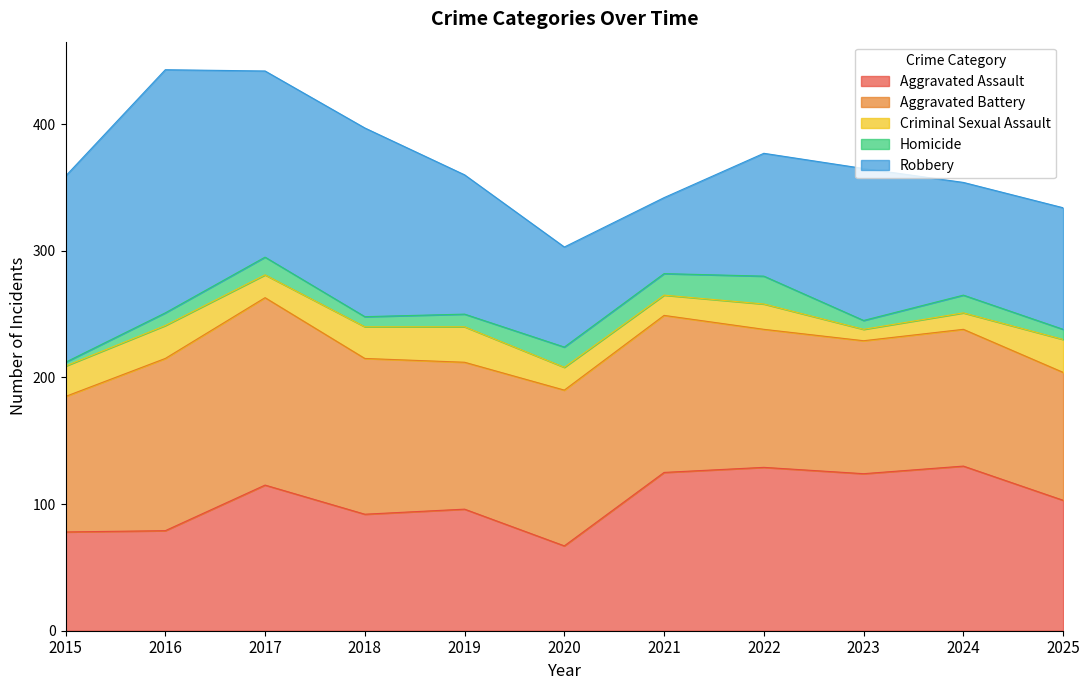

List the series in order of their peak value, lowest first.

Homicide, Criminal Sexual Assault, Aggravated Assault, Aggravated Battery, Robbery